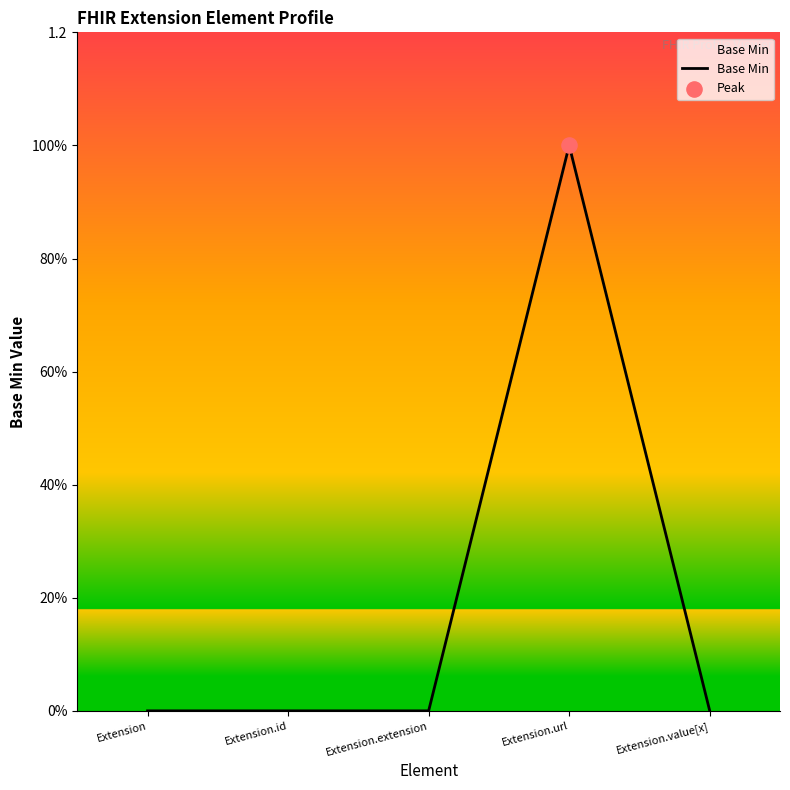

What is the change in value from Extension.url to Extension.value[x]?

-1